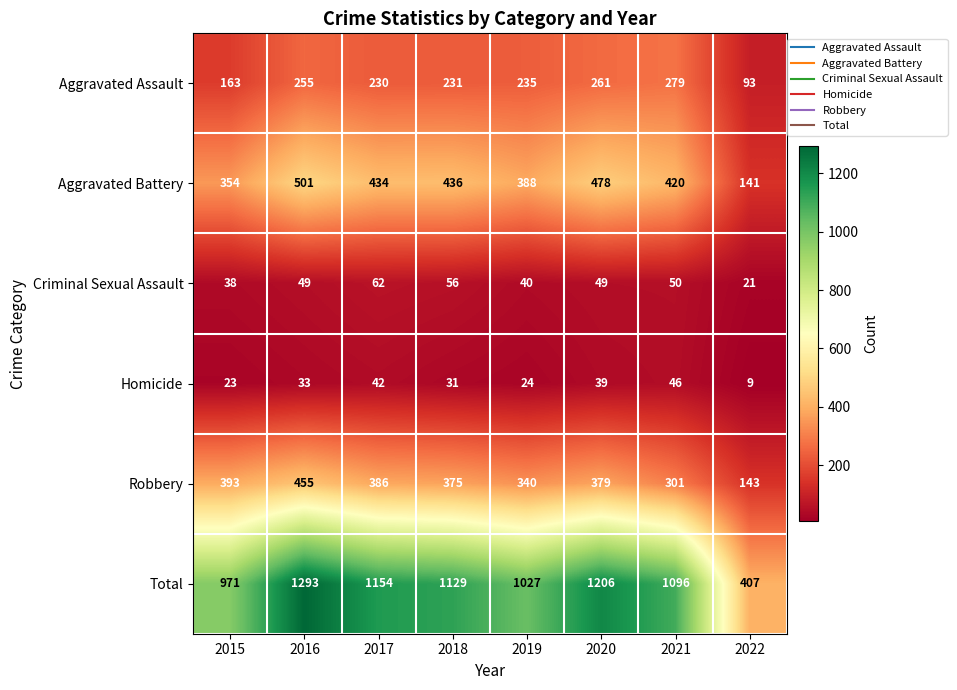

The Robbery series shows 375 at 2018. True or false?

True